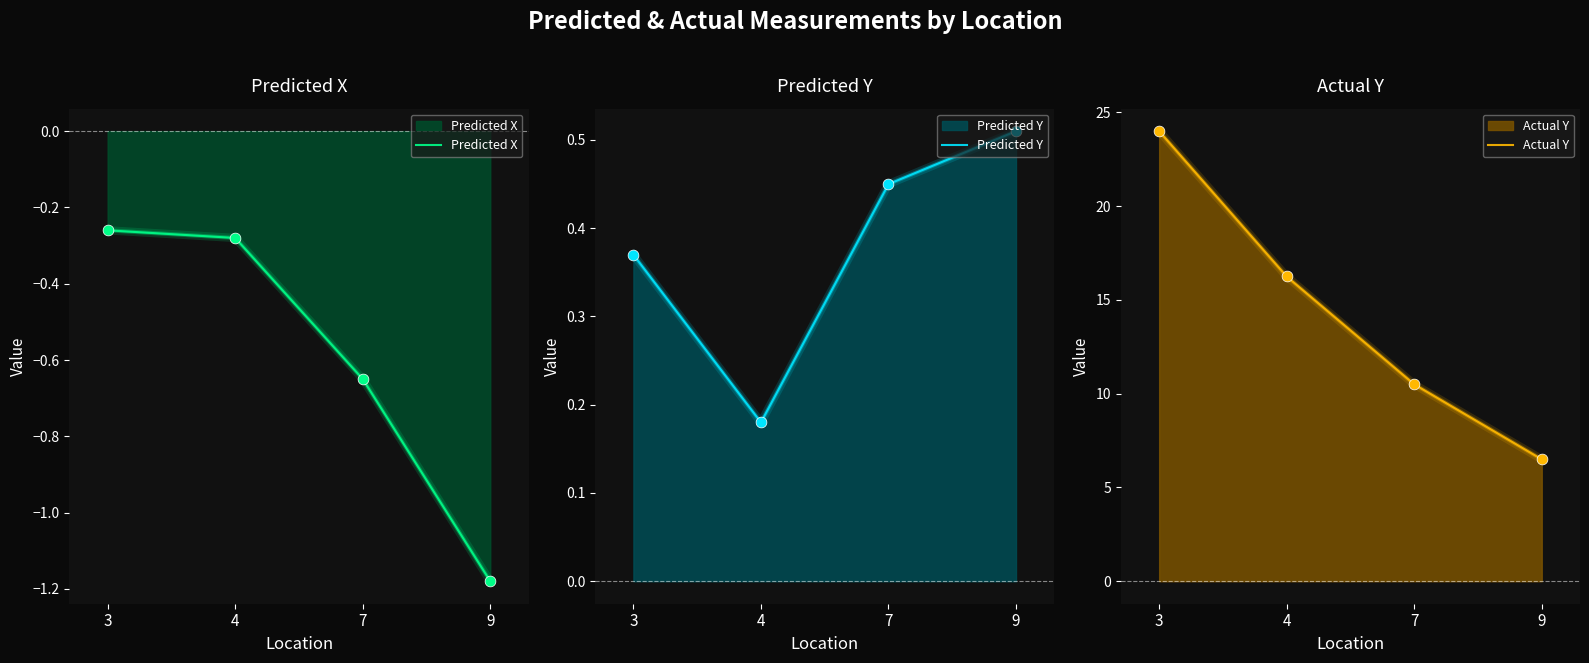

Is the value of Predicted X at 4 greater than the value of Actual Y at 3?

No